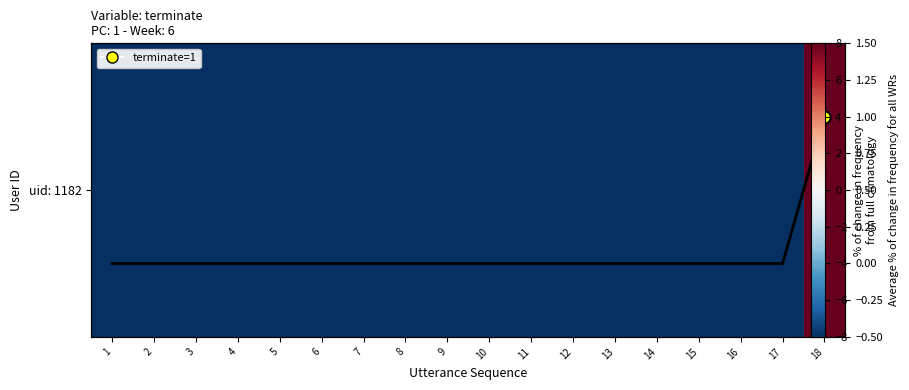

Which series changed the most between 7 and 11?

uid: 1182